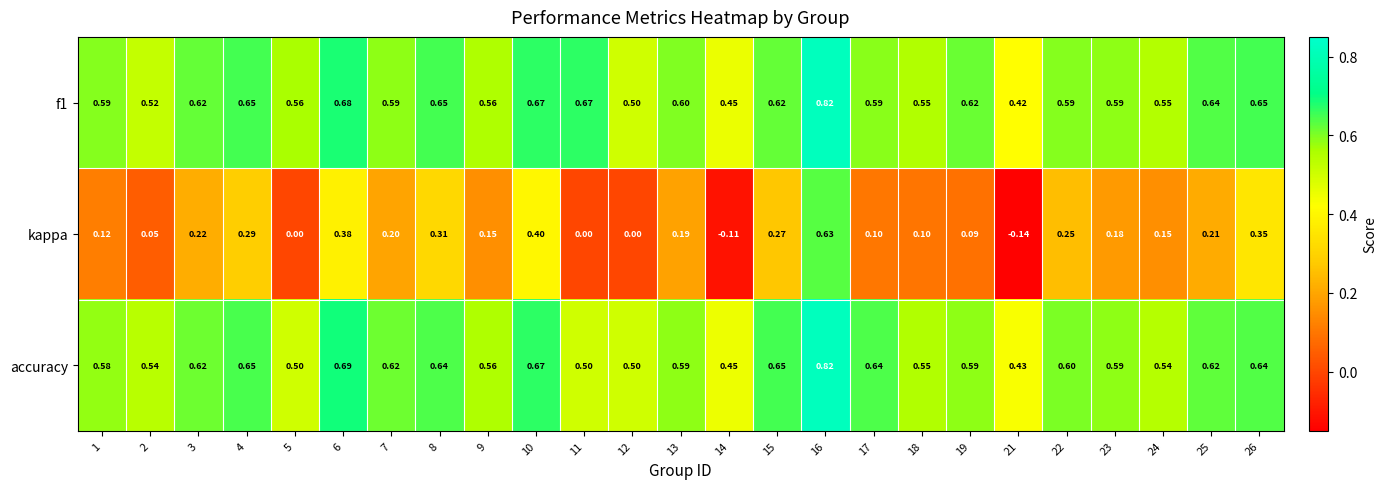

Which series has the largest range (max minus min)?

kappa